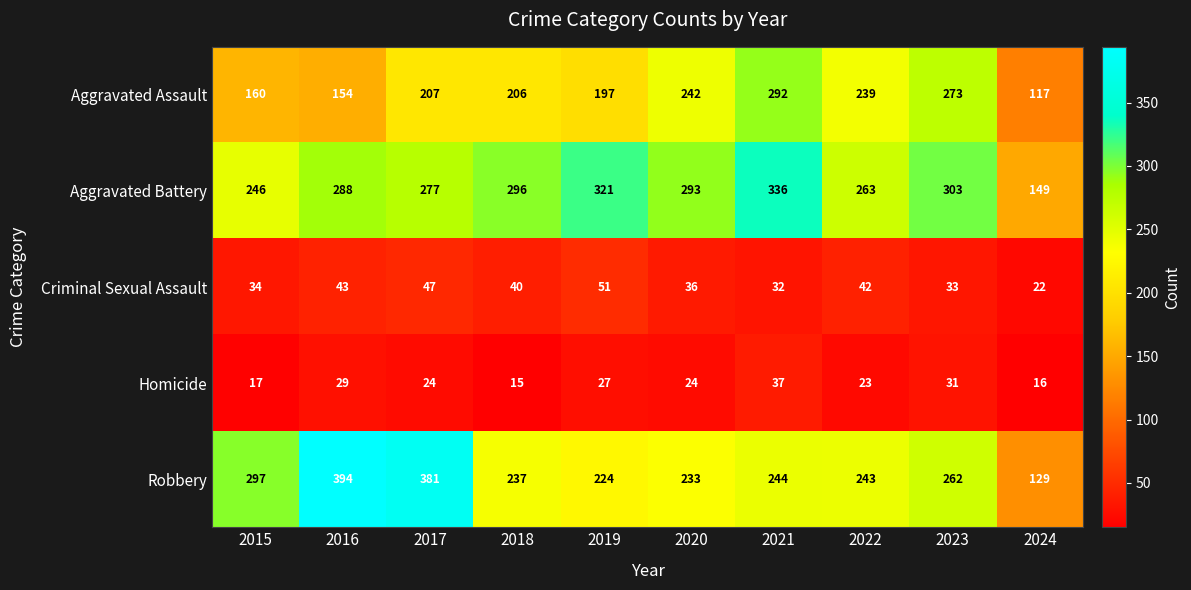

What is the greatest value displayed?

394